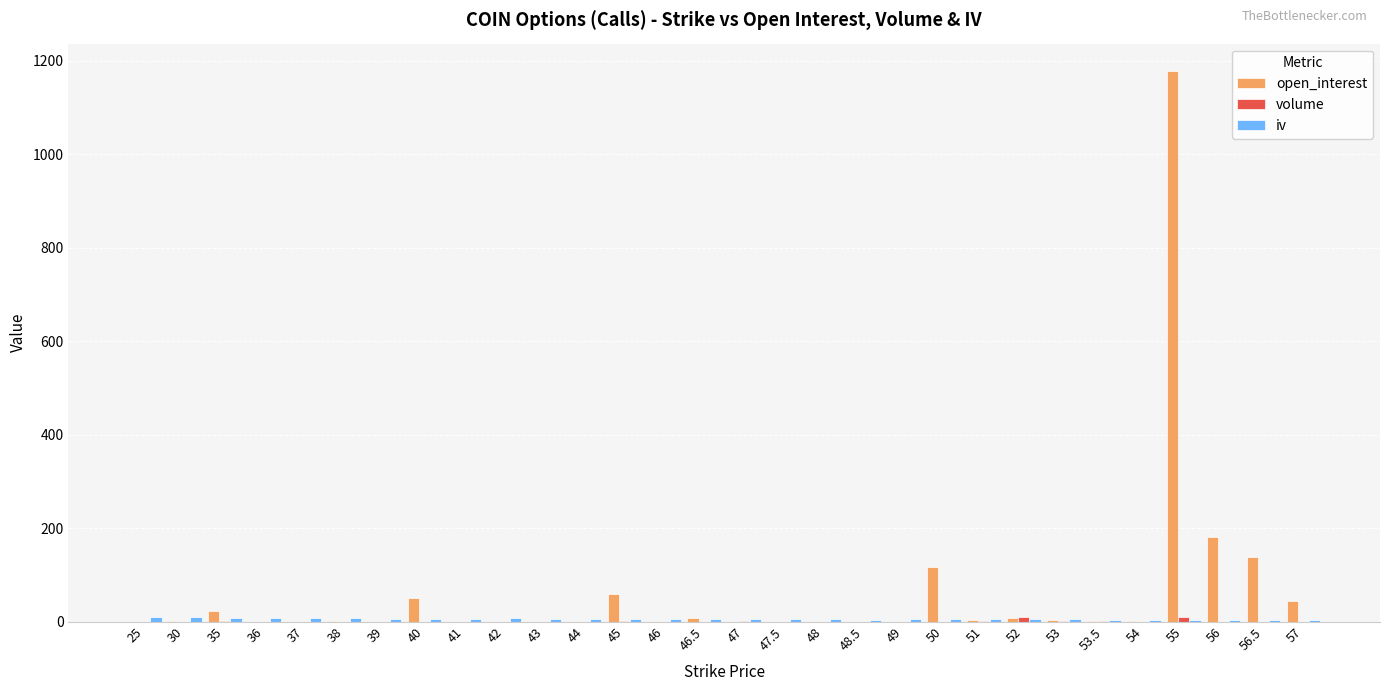

True or false: open_interest has a value of 3.0 at 53.

True